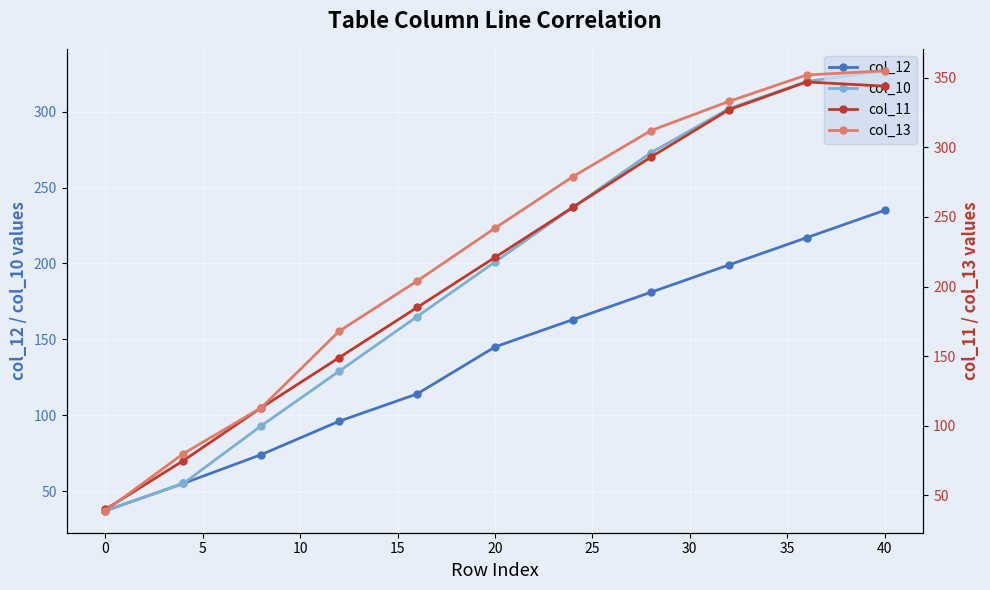

Reading left to right, list all the values displayed in this chart.

col_12: 37	55	74	96	114	145	163	181	199	217	235
col_10: 37	55	93	129	165	201	237	273	302	320	327
col_11: 40	75	113	149	185	221	257	293	327	347	344
col_13: 39	80	113	168	204	242	279	312	333	352	355